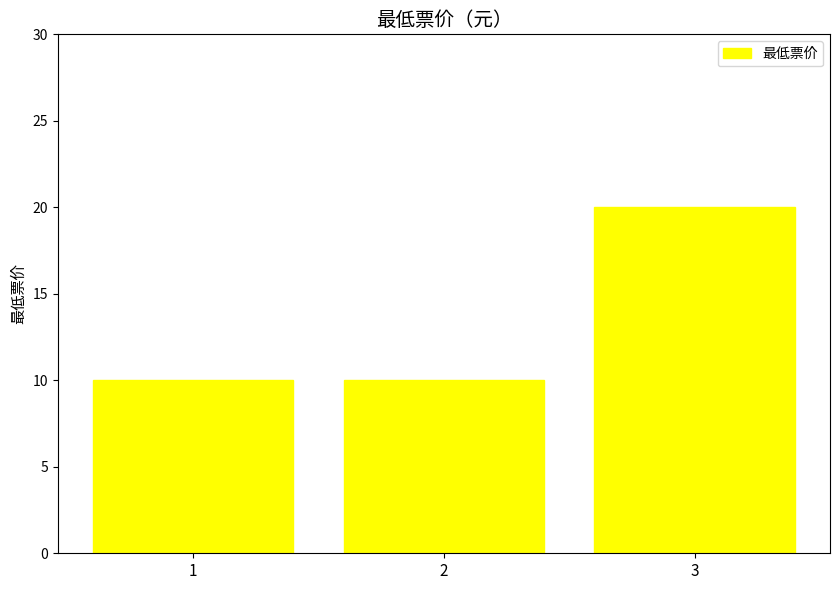

What is the smallest value displayed?

10